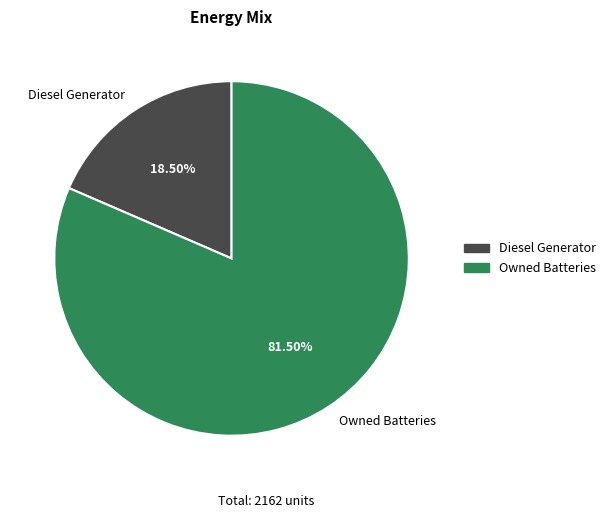

Rank the categories by value from highest to lowest.

Owned Batteries, Diesel Generator